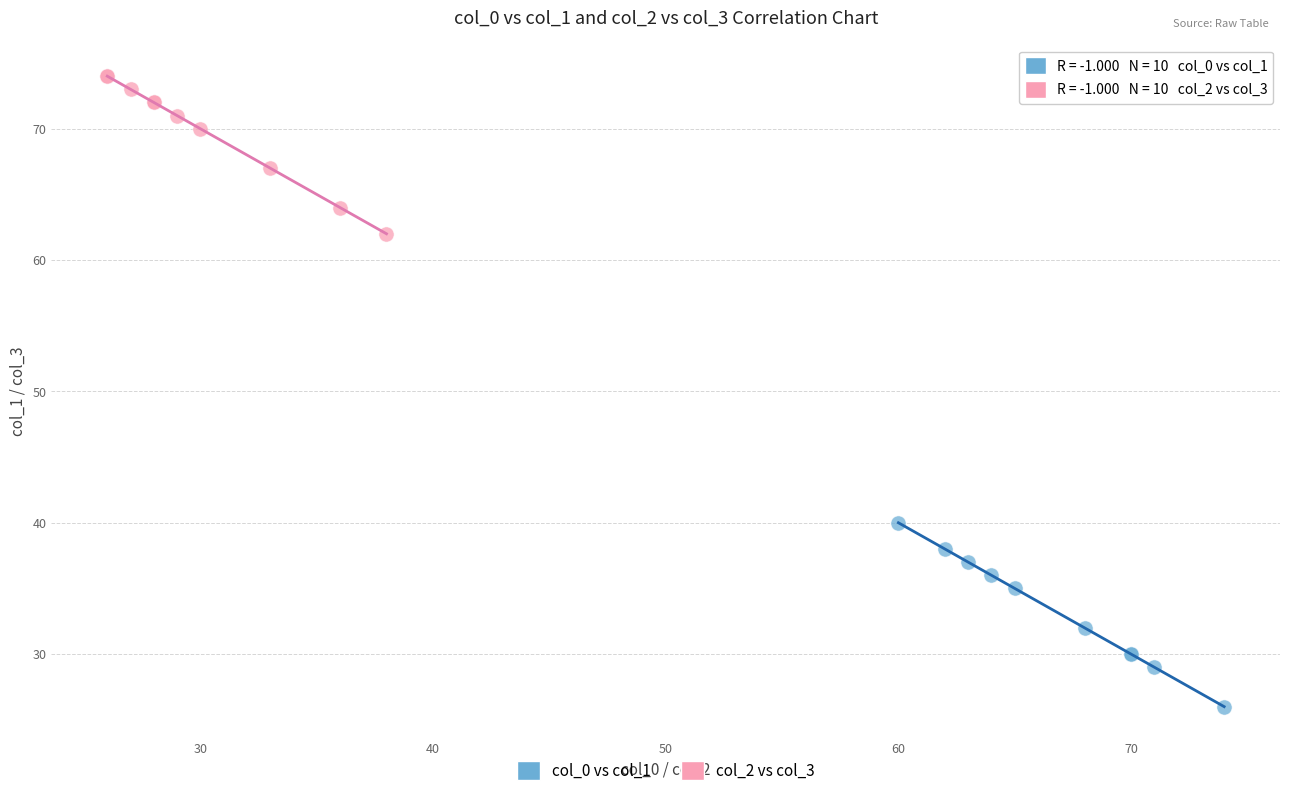

Which series contains the lowest Y value?

col_0 vs col_1